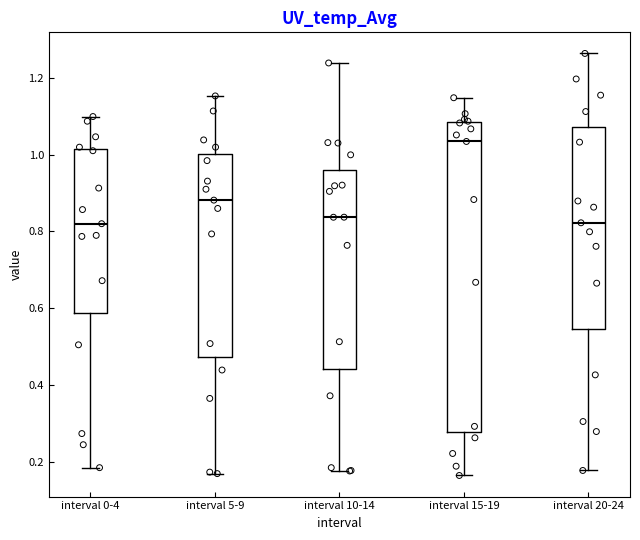

Where is the upper edge of the box for interval 15-19 on the y-axis? The values are not printed on the chart, so give them approximately, as read against the axis.

1.08